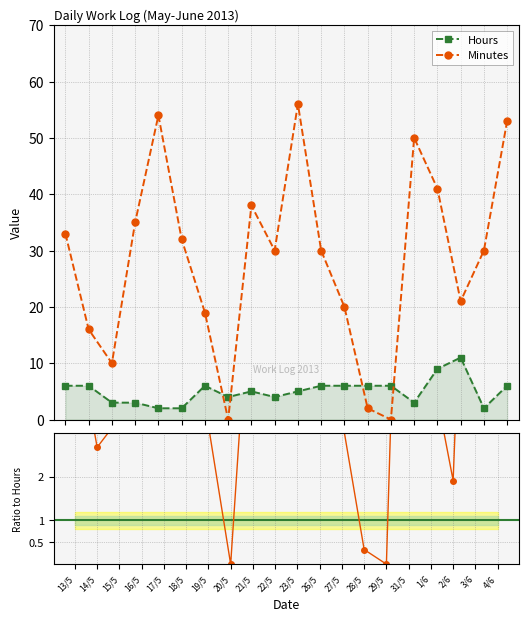

What is the difference between the maximum and minimum values in the Hours series?

9.0